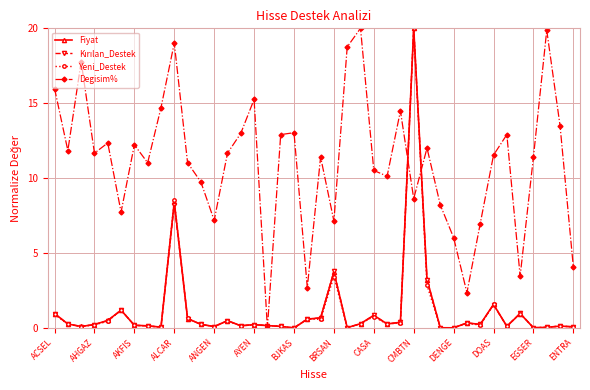

At how many categories does at least one series exceed 14?

10